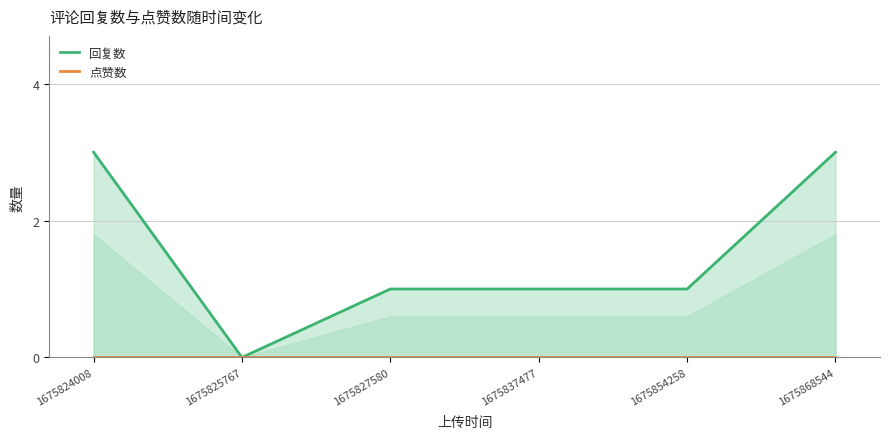

Reading right to left, list all the values displayed in this chart.

回复数: 3	1	1	1	0	3
点赞数: 0	0	0	0	0	0